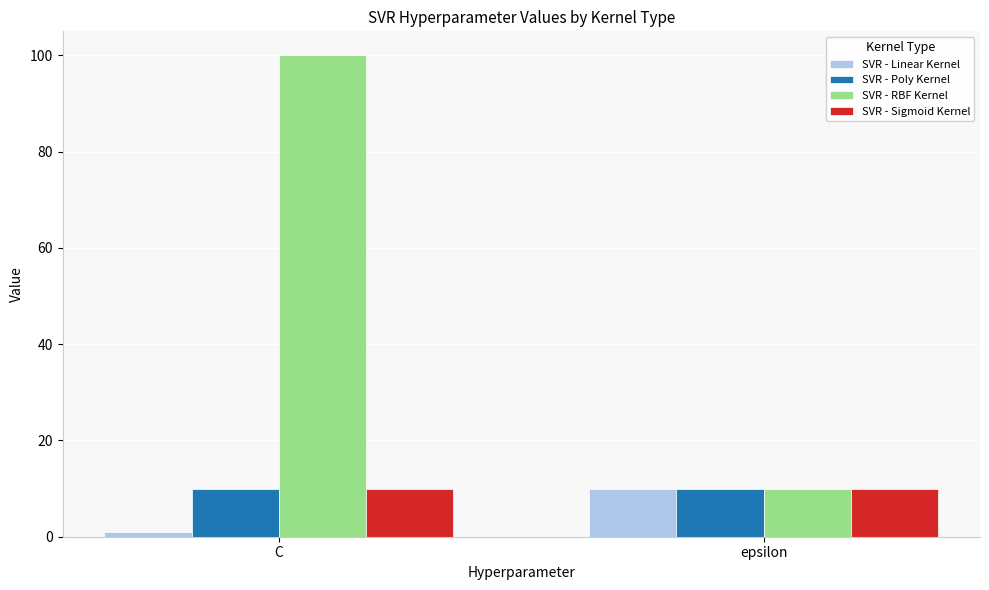

Between C and epsilon, which series saw the biggest shift?

SVR - RBF Kernel